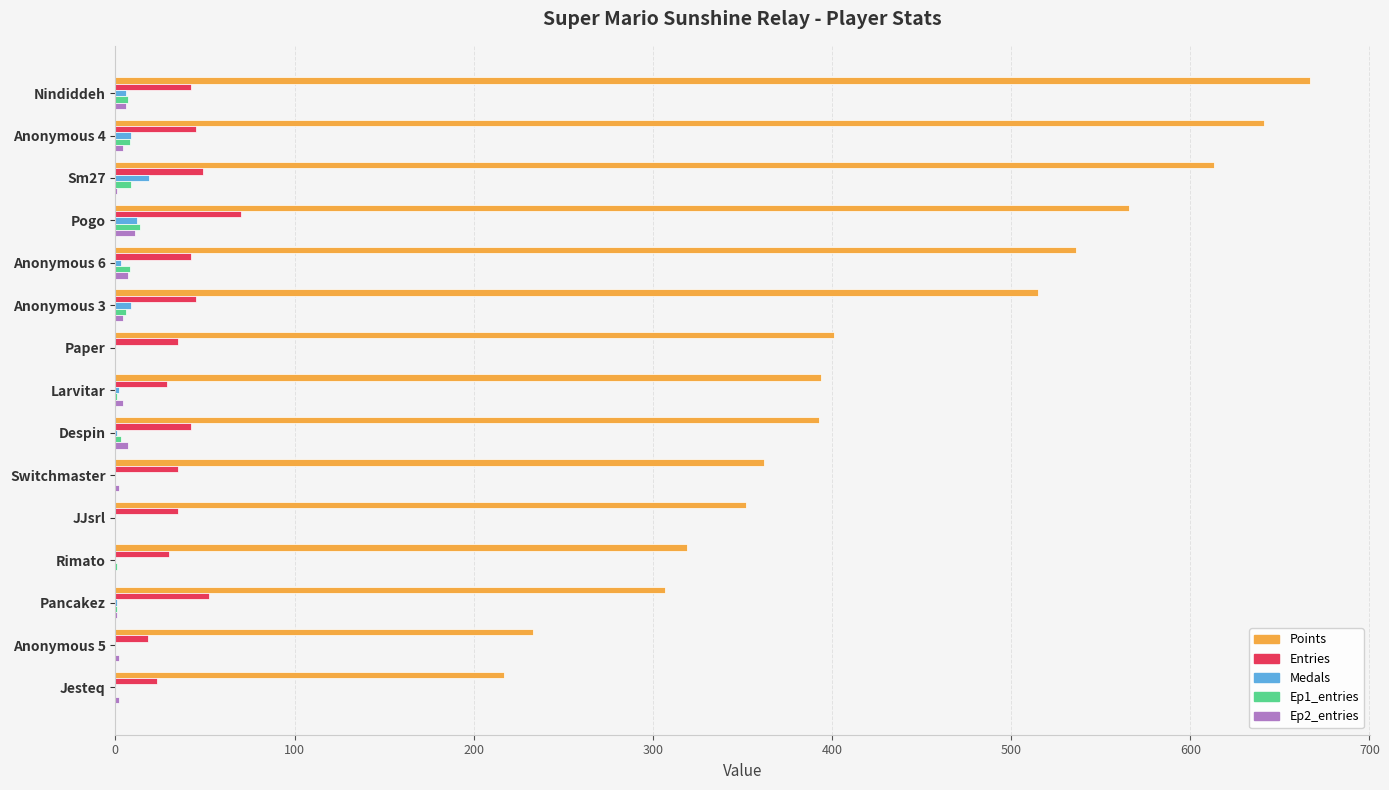

Is the value of Points at Switchmaster greater than the value of Medals at Rimato?

Yes